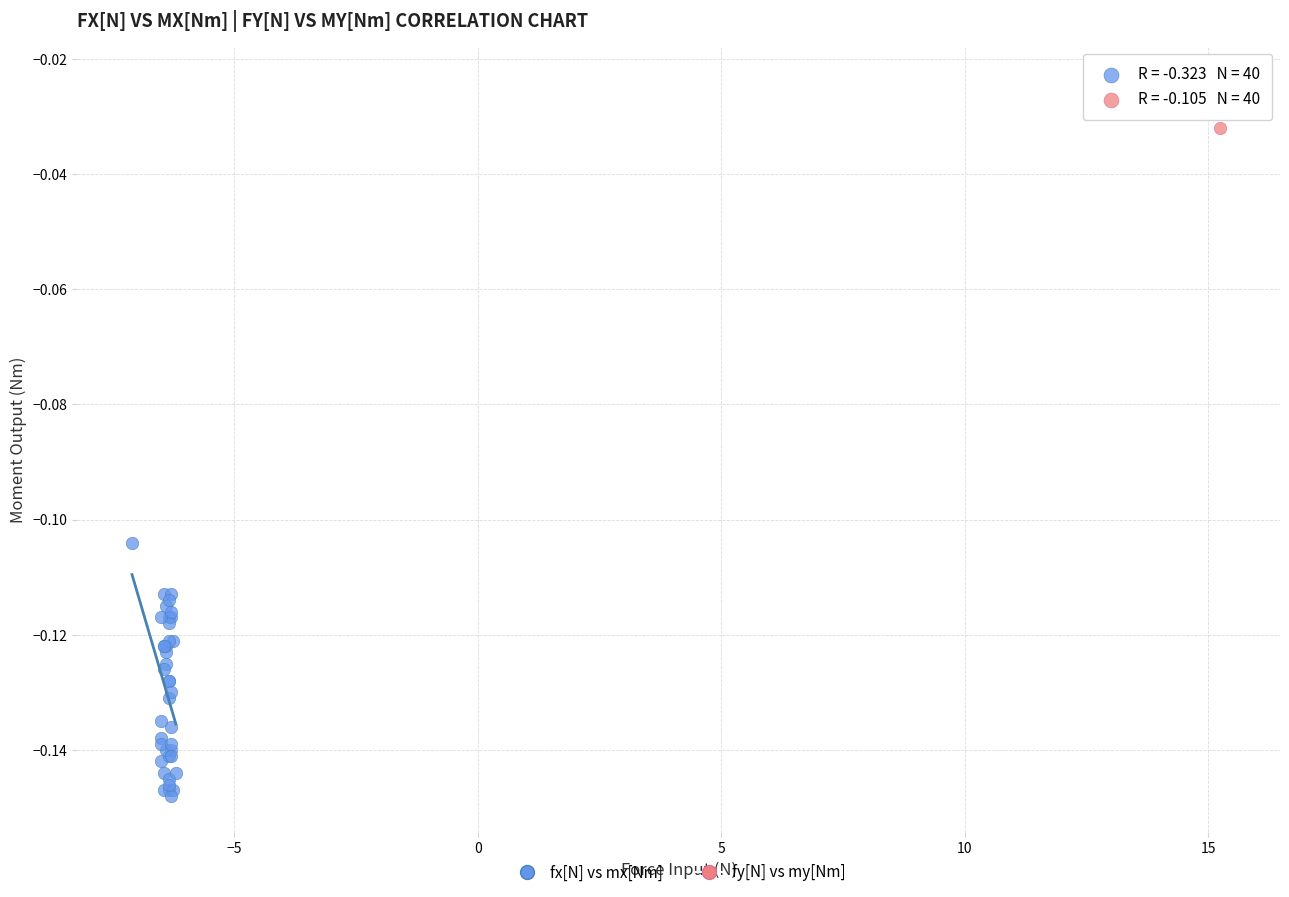

Which series reaches the minimum Y coordinate?

fx[N] vs mx[Nm]